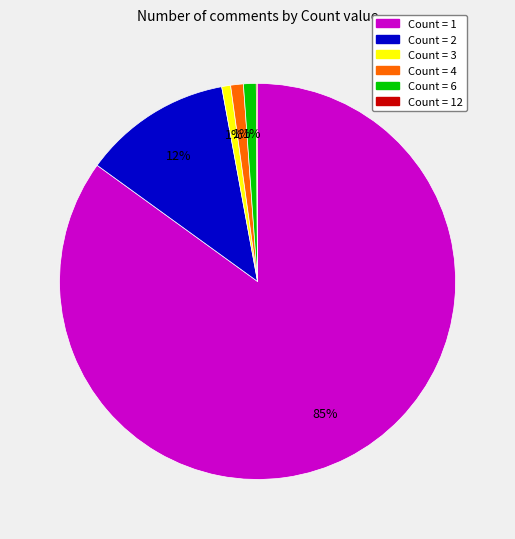

Is there any slice that represents more than half of the pie?

Yes